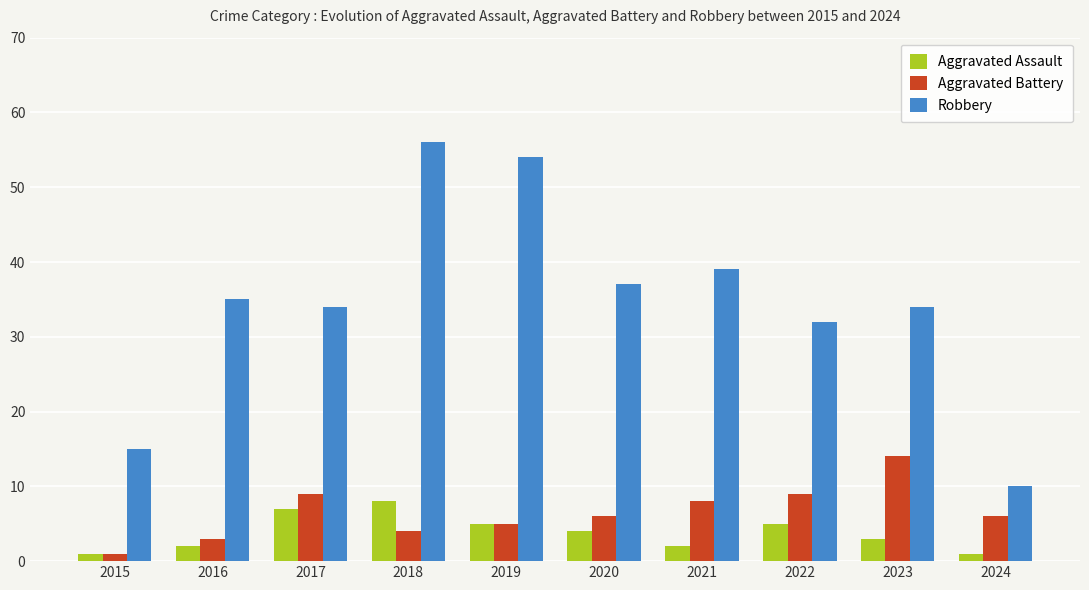

At which category is the sum across all series the highest?

2018